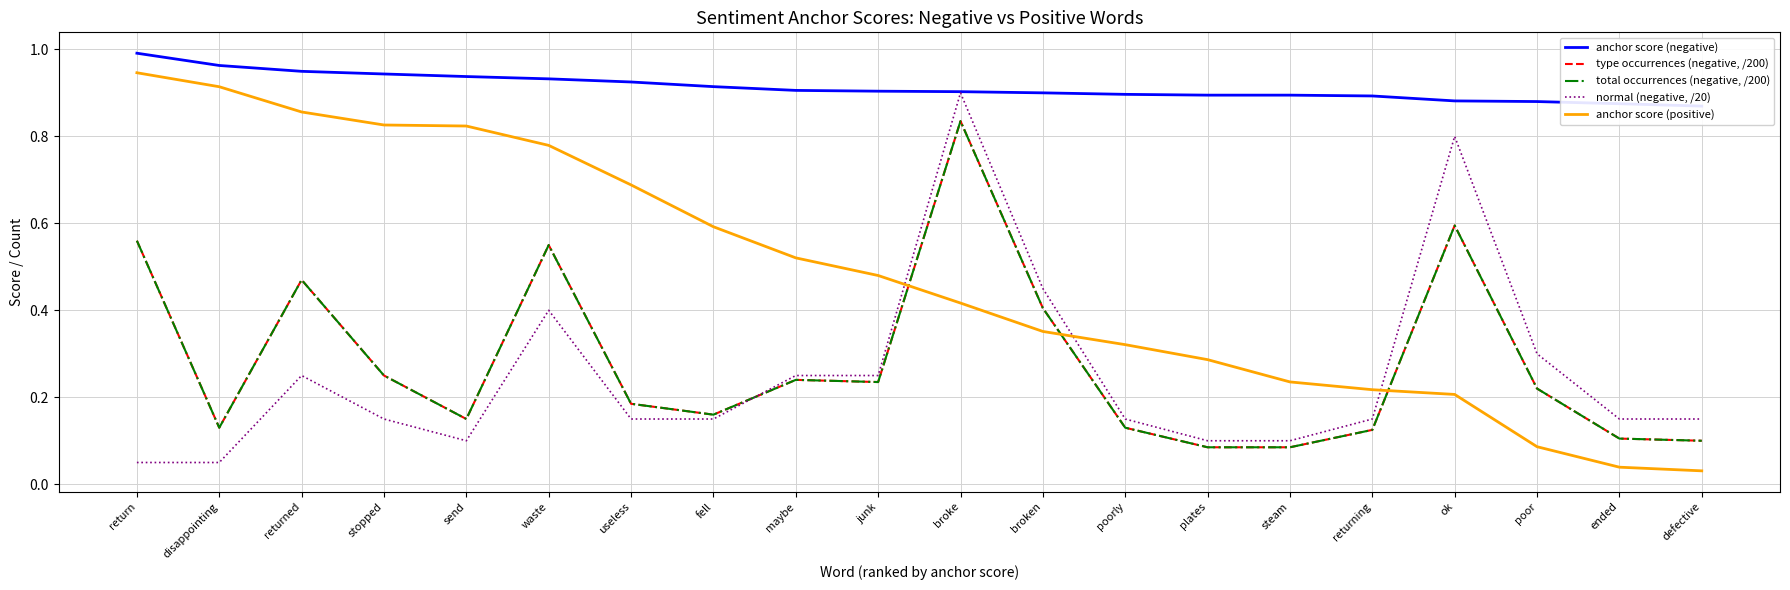

At which category is the sum across all series the highest?

broke